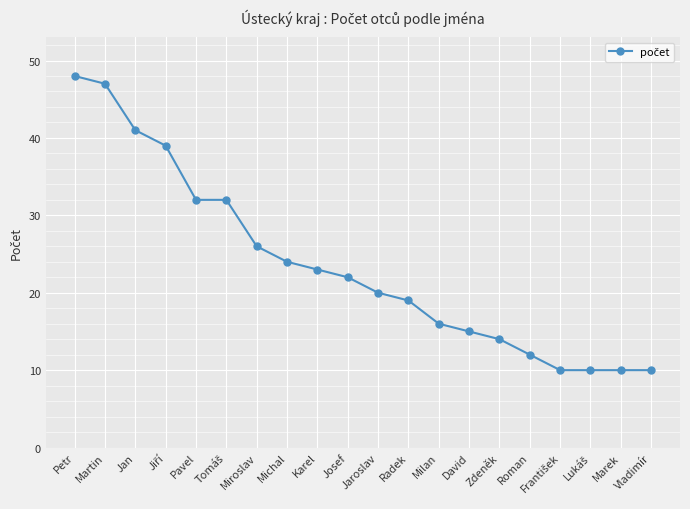

What position from the left is Pavel?

5